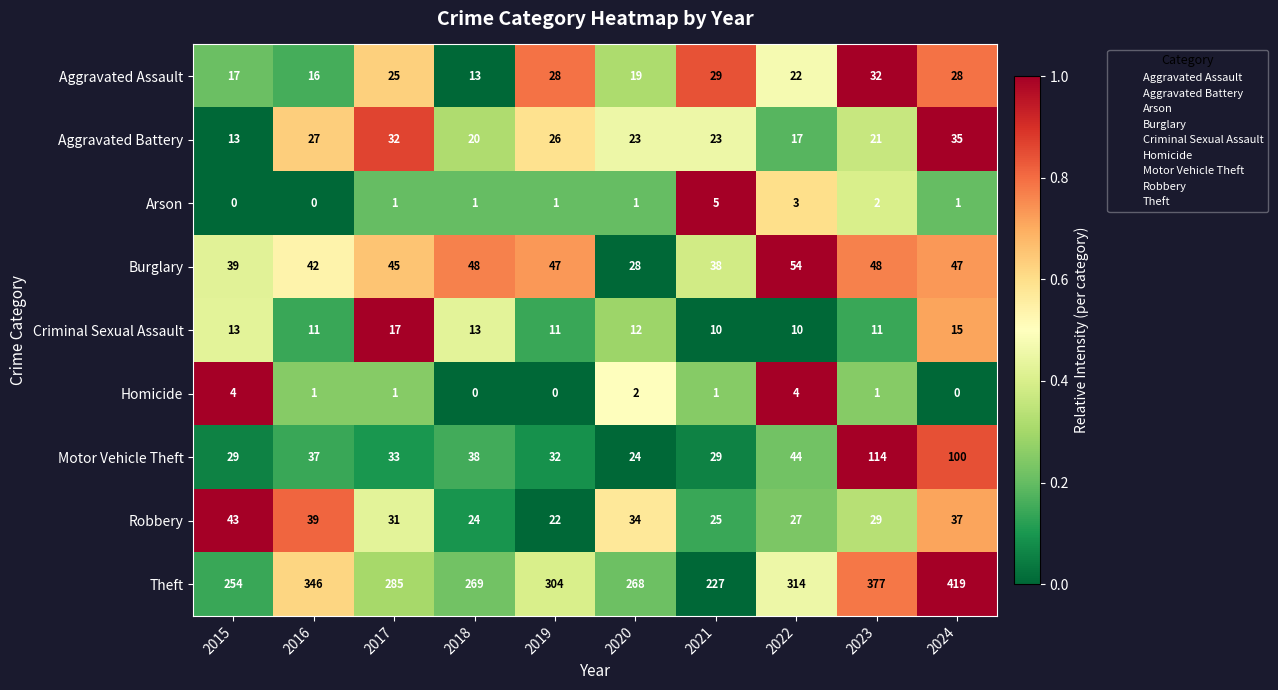

How many values in the Aggravated Assault series are below 25?

5